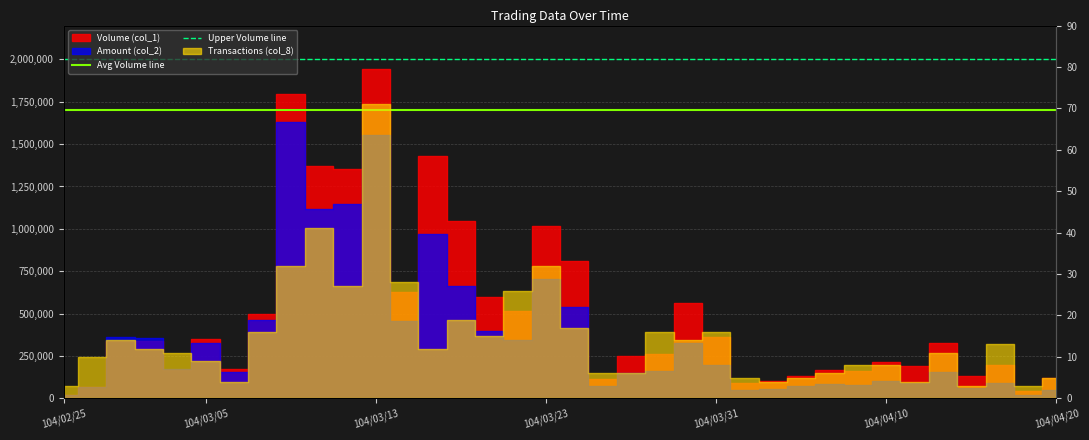

At which label does Upper Volume line reach its minimum?

104/02/25